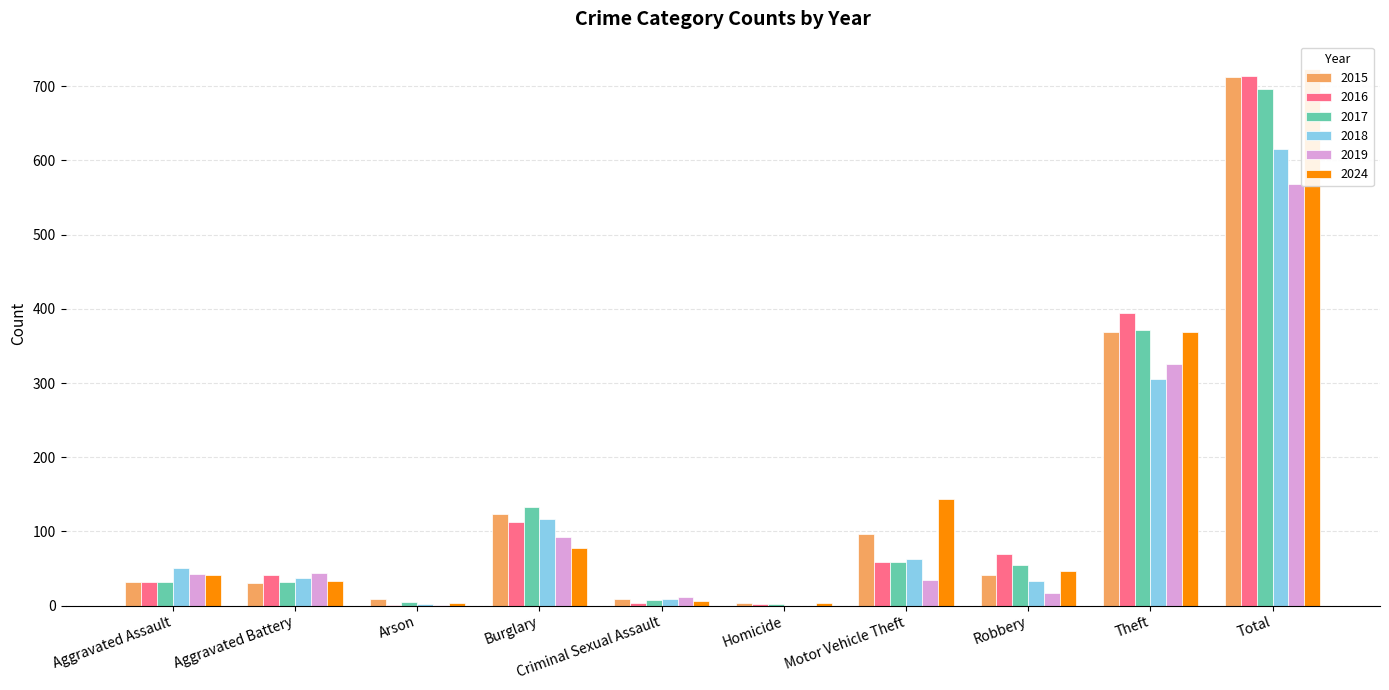

Where does the 2019 series first go above 43?

Aggravated Battery